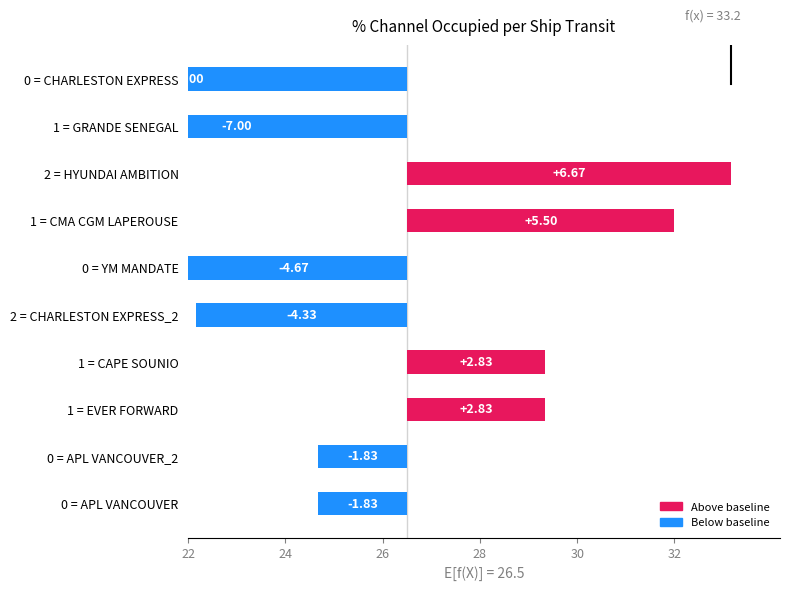

Reading left to right, extract all data points from this chart.

-1.8	-1.8	2.8	2.8	-4.3	-4.7	5.5	6.7	-7.0	-9.0